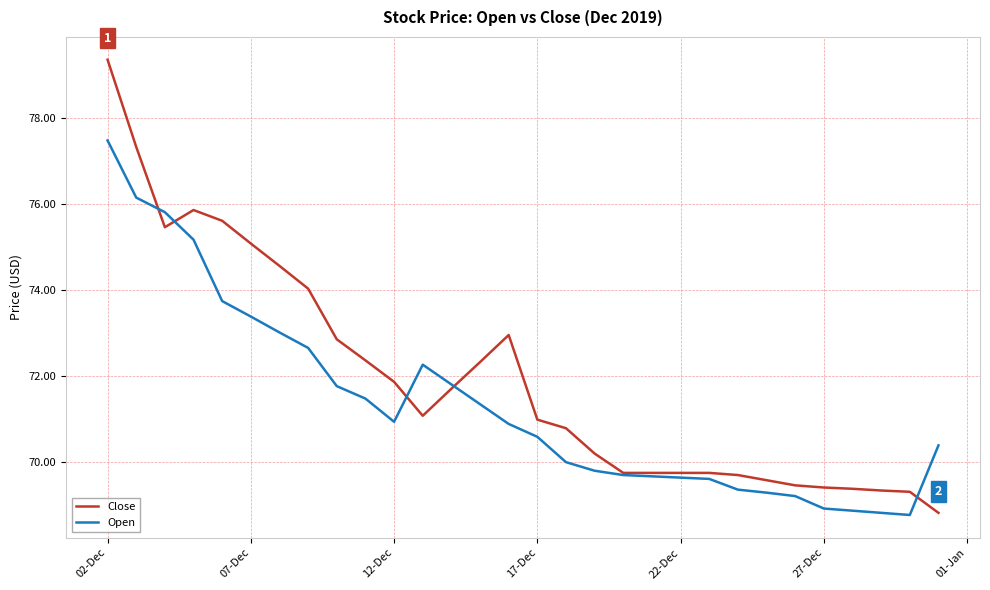

What is the lowest value of the Open series?

68.8